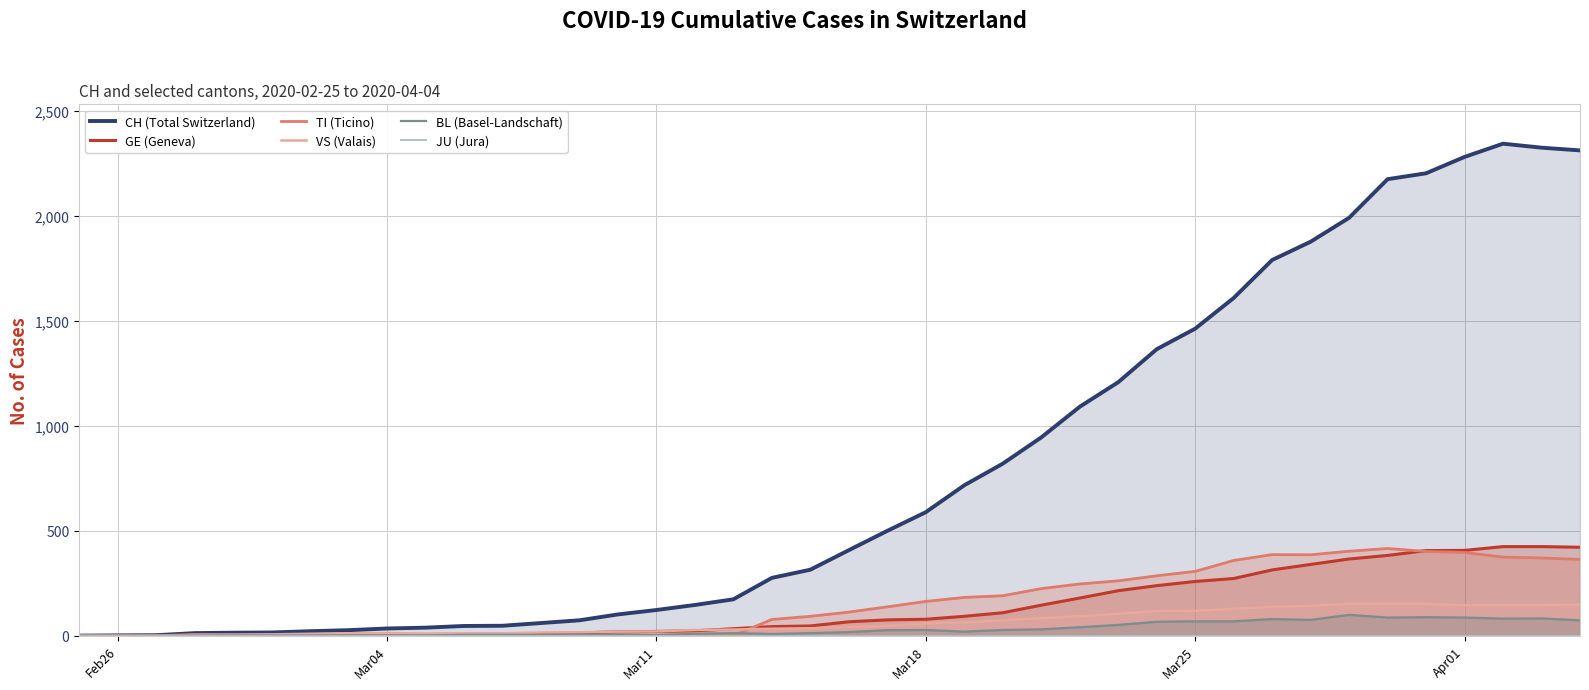

What is the highest value of the GE (Geneva) series?

424